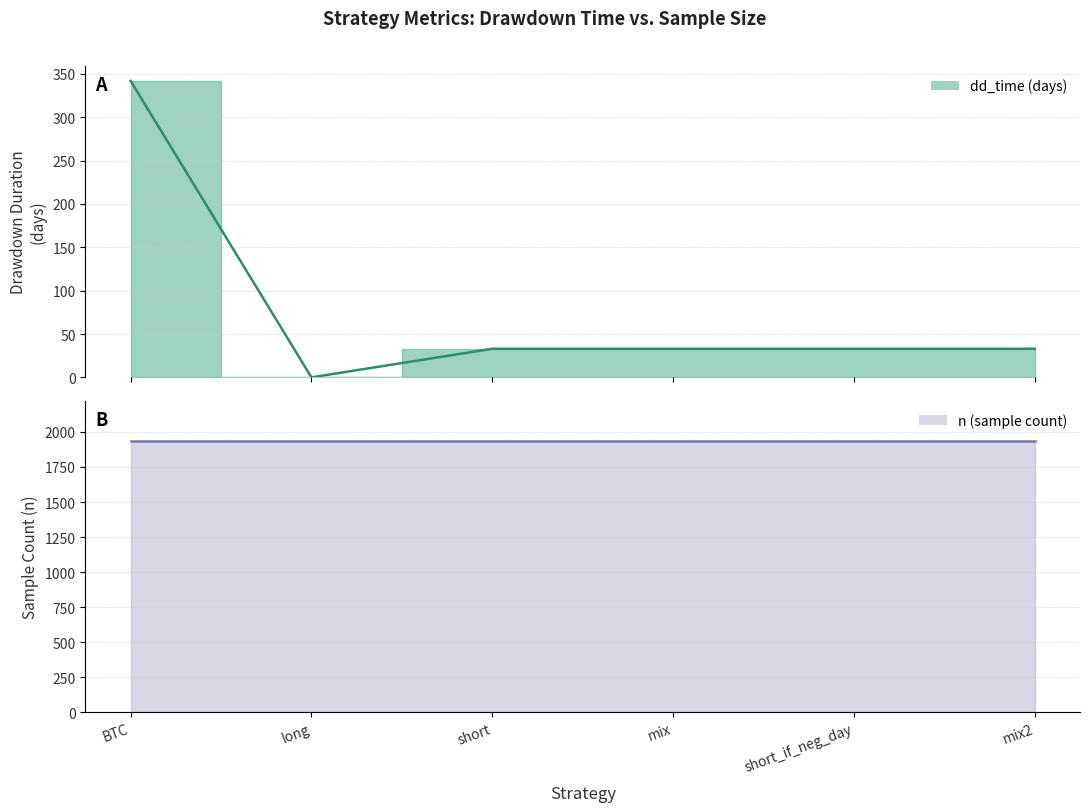

Where is the data nearest to the value 171?

short